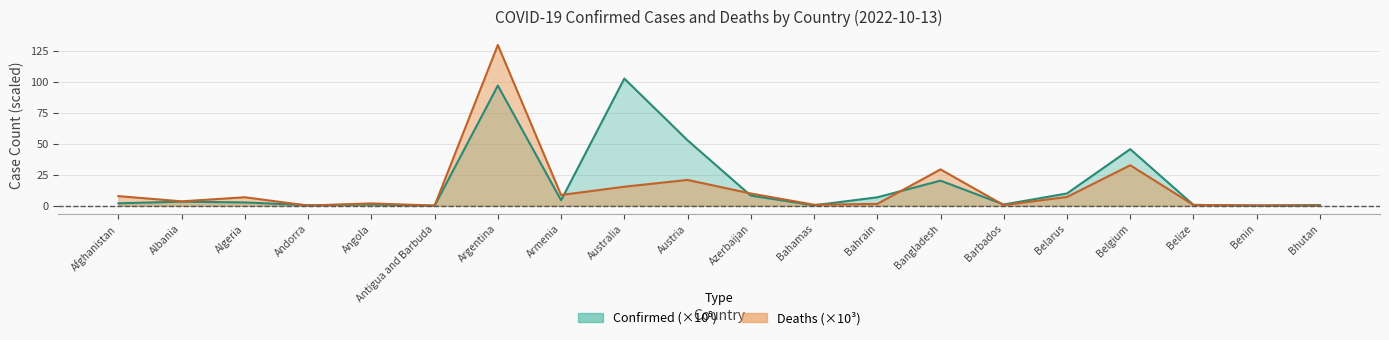

Which has a higher value, Barbados or Bhutan?

Barbados